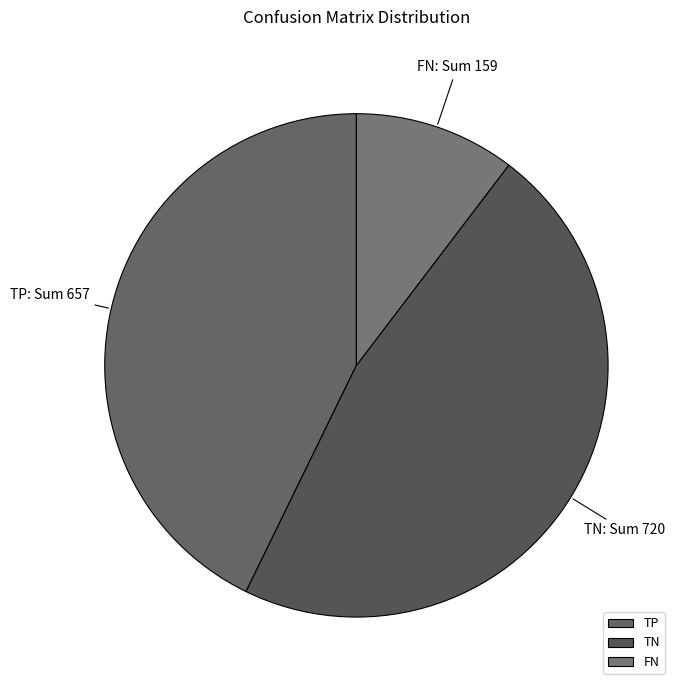

Which slice is the largest?

TN